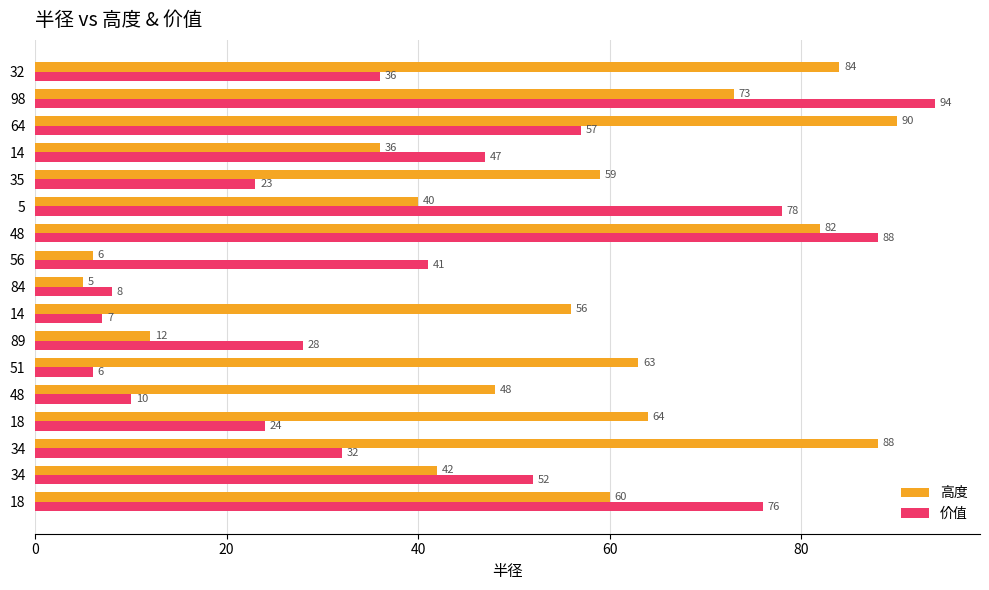

What is the greatest value displayed?

94